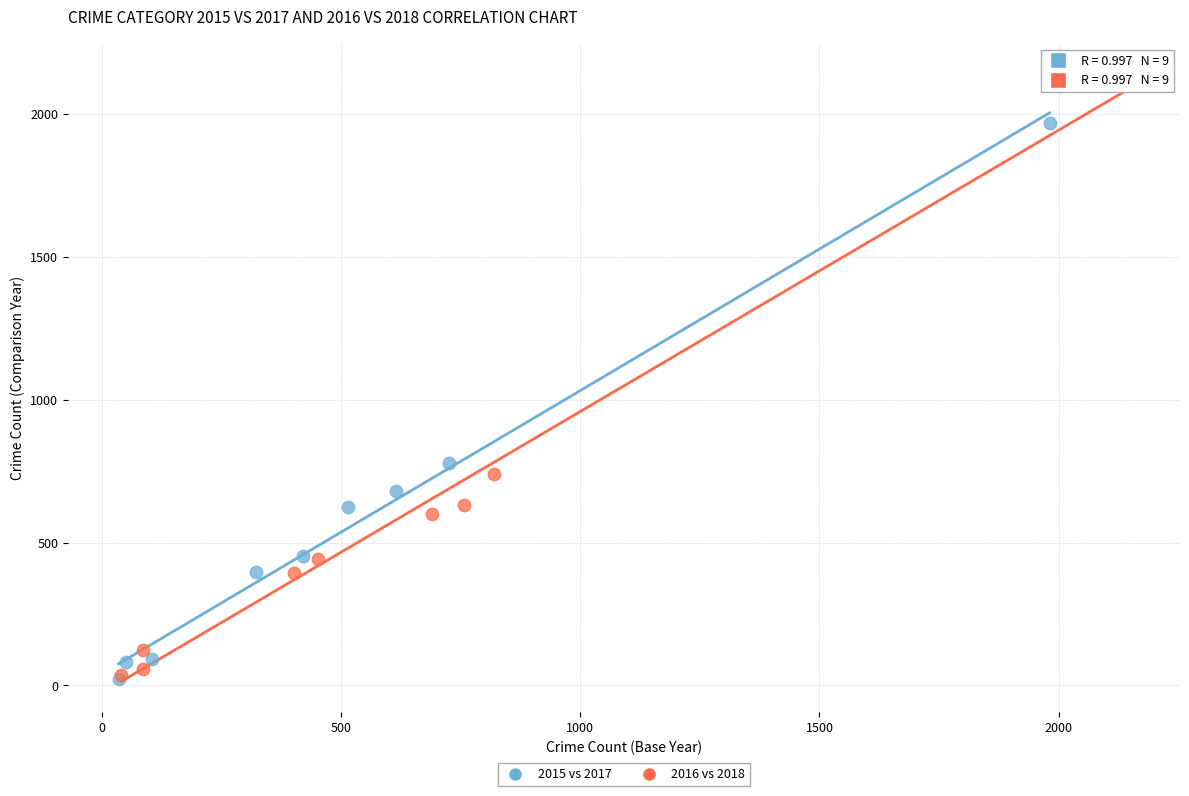

Which series has the widest spread of Y values?

2016 vs 2018